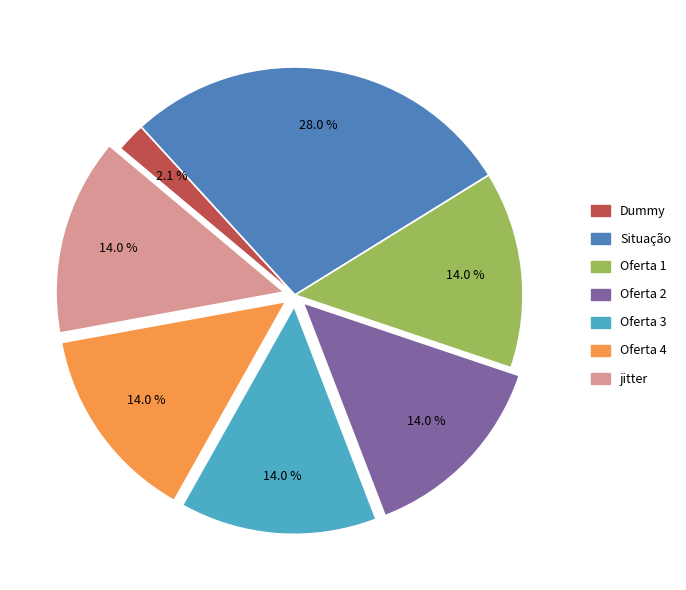

Do Dummy and Oferta 2 together represent more than half of the pie?

No